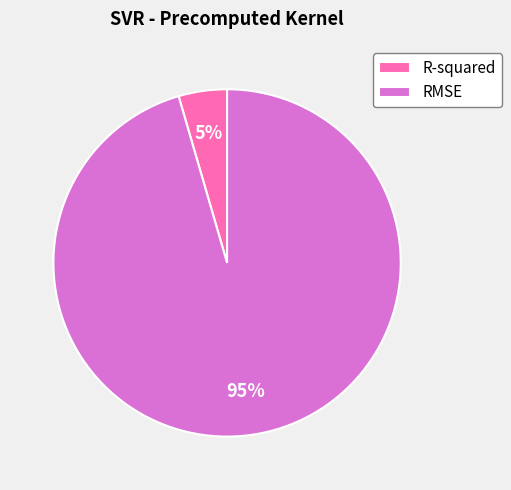

Is there any slice that represents more than half of the pie?

Yes